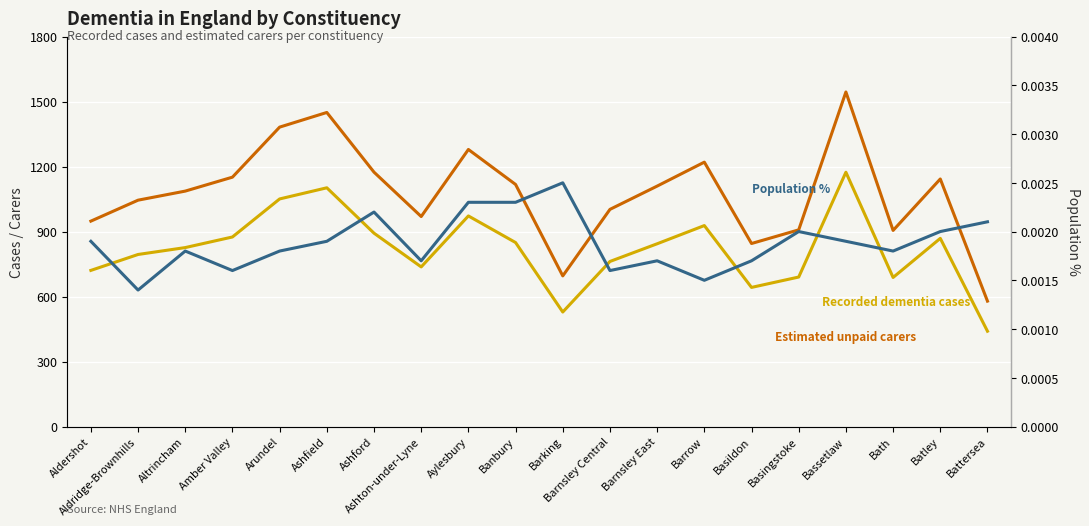

What is the maximum value shown in the chart?

1544.2